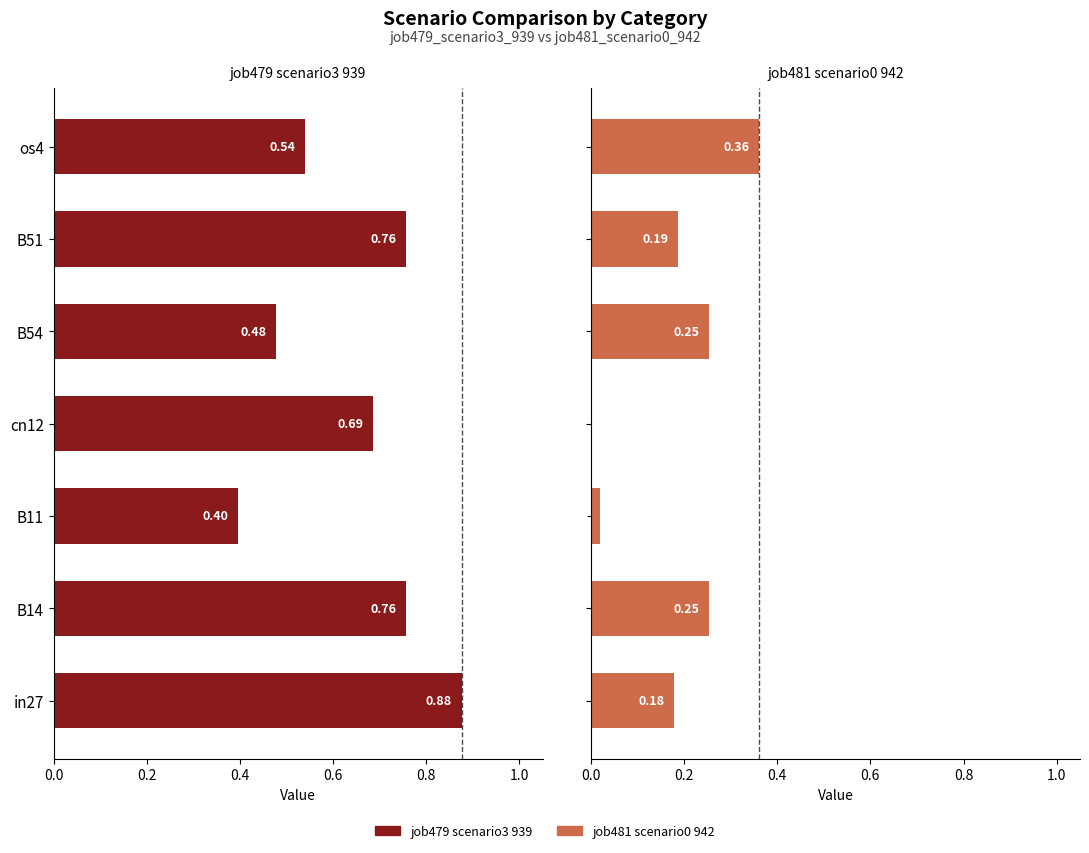

What is the label of the 5th bar from the right?

B11